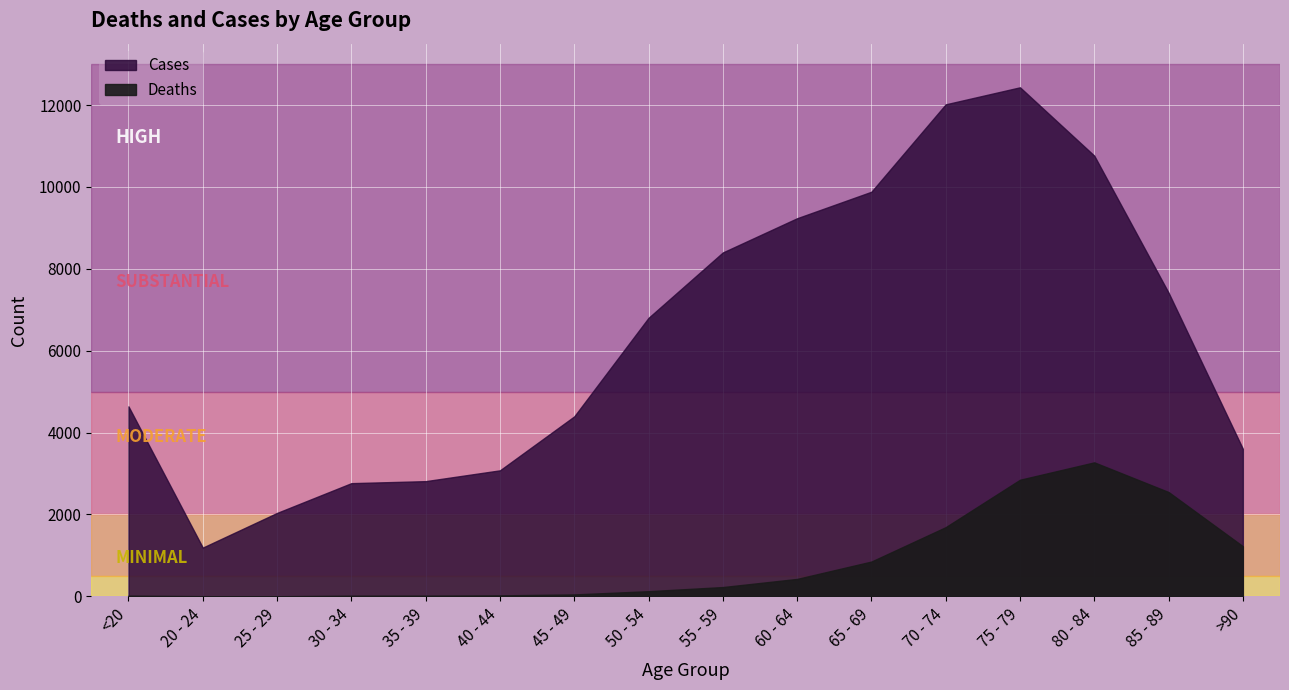

Between <20 and 75 - 79, which is larger?

75 - 79